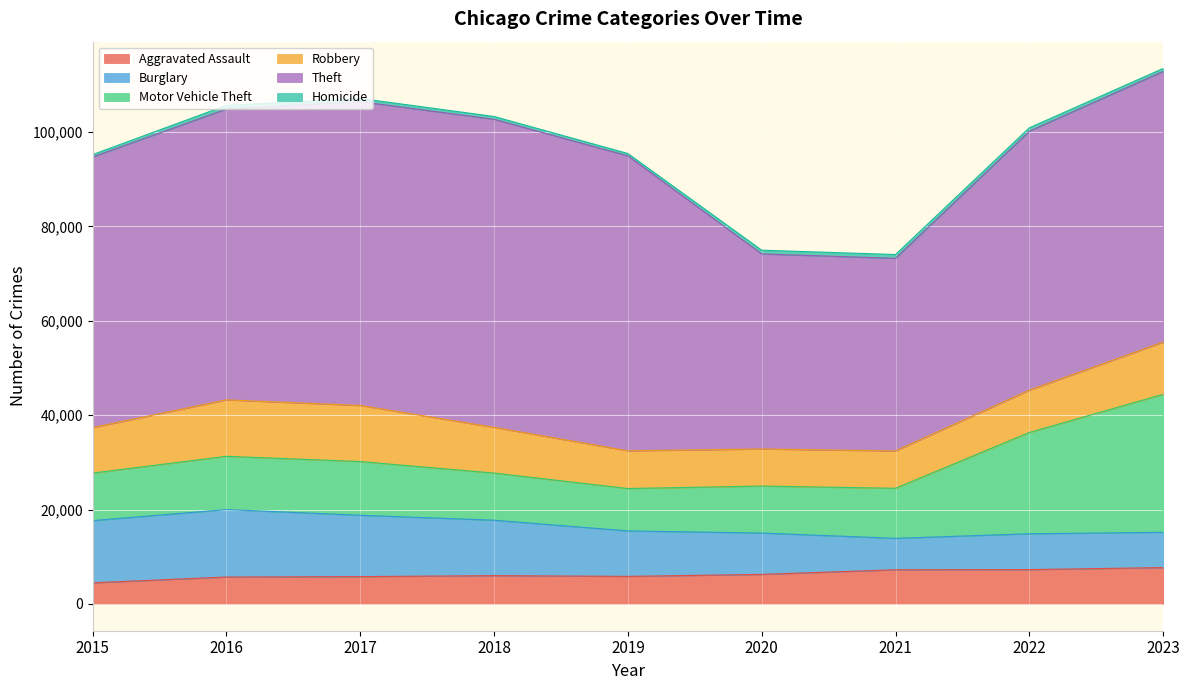

What are all the series names shown in the legend?

Aggravated Assault, Burglary, Motor Vehicle Theft, Robbery, Theft, Homicide